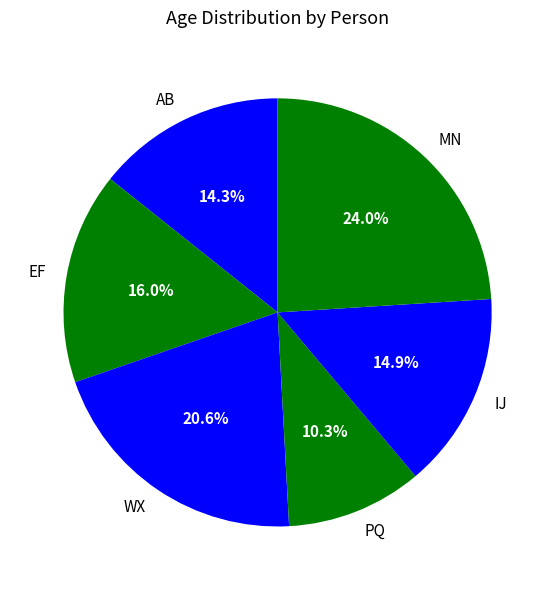

What is the ratio of the value at EF to the value at IJ?

1.1